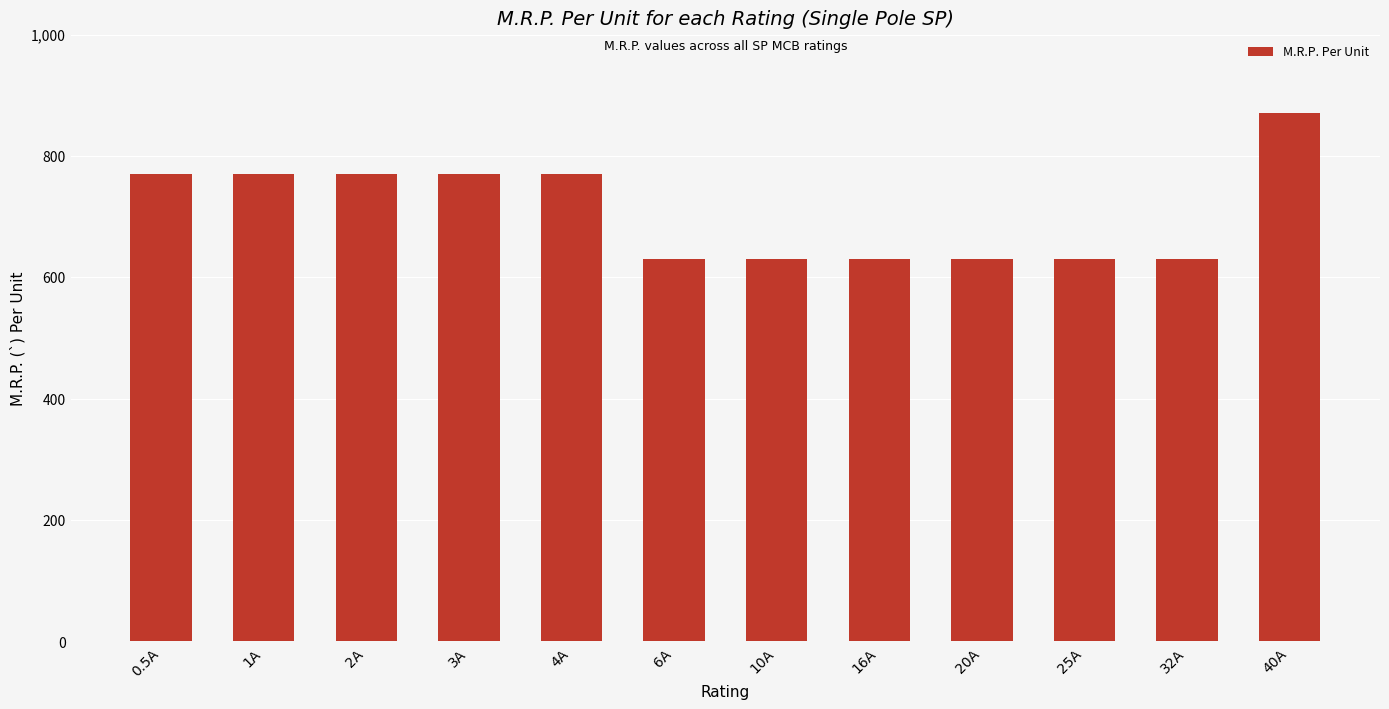

What is the average value?

708